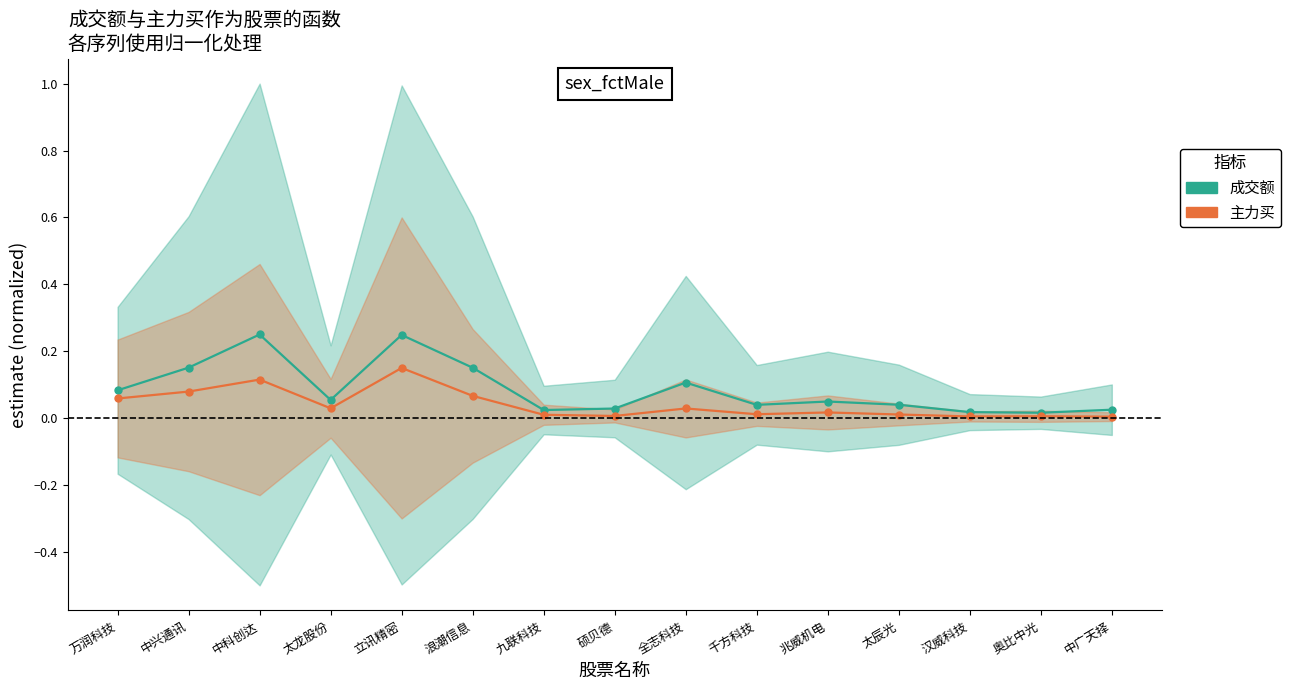

Between 千方科技 and 汉威科技, which series saw the biggest shift?

成交额